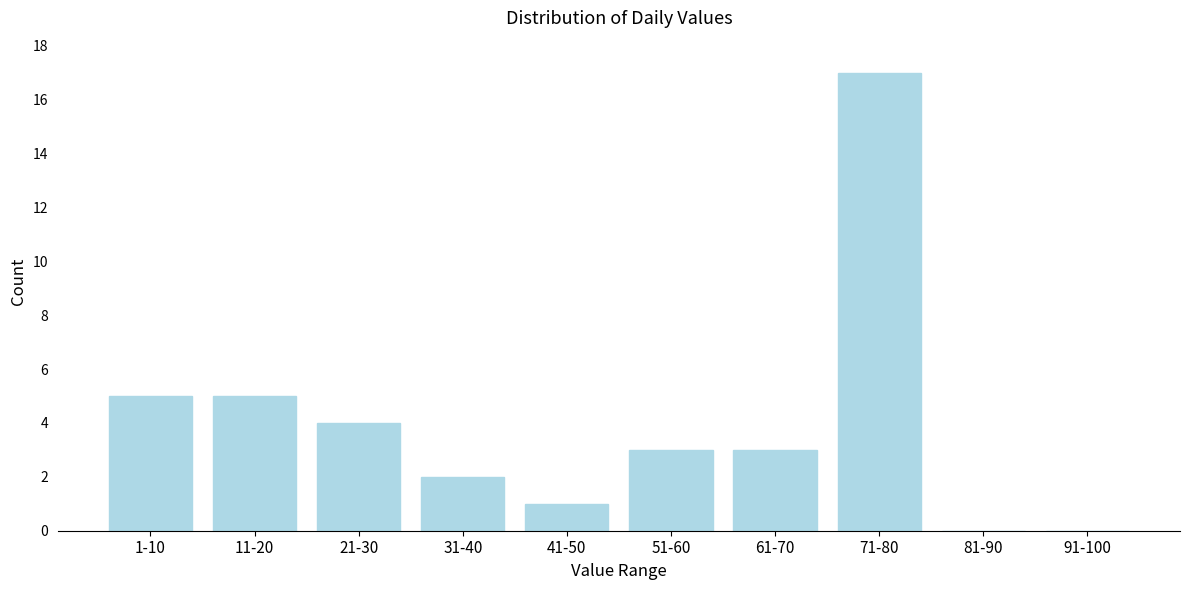

Reading left to right, list all the values displayed in this chart.

1-10=5	11-20=5	21-30=4	31-40=2	41-50=1	51-60=3	61-70=3	71-80=17	81-90=0	91-100=0